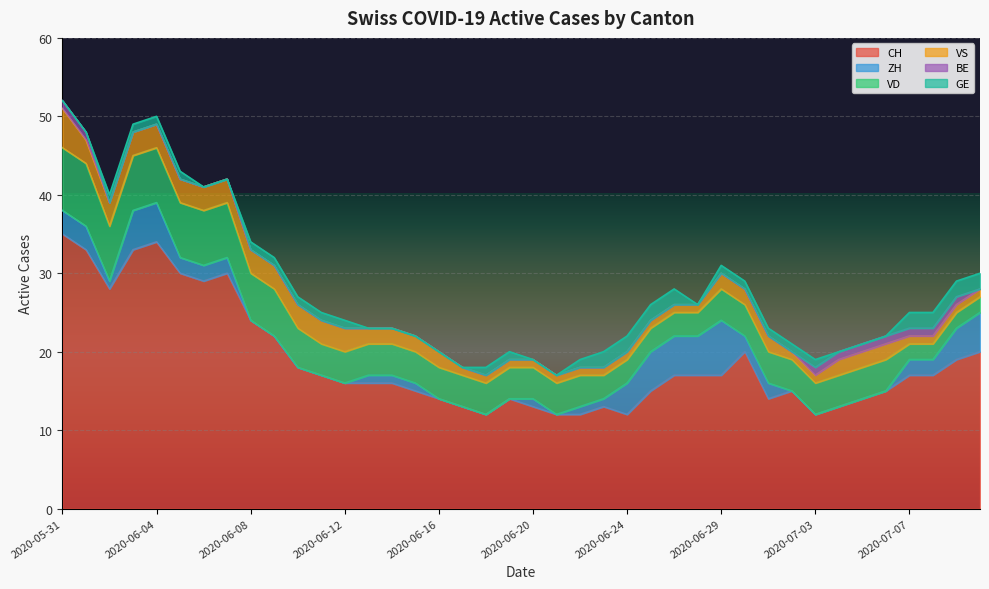

True or false: GE and CH intersect in this chart.

False